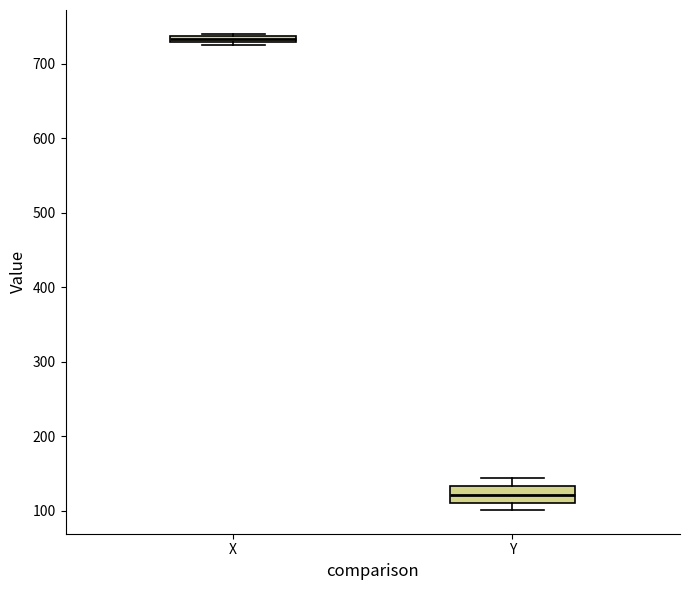

Where is the upper edge of the box for Y on the y-axis? The values are not printed on the chart, so give them approximately, as read against the axis.

130